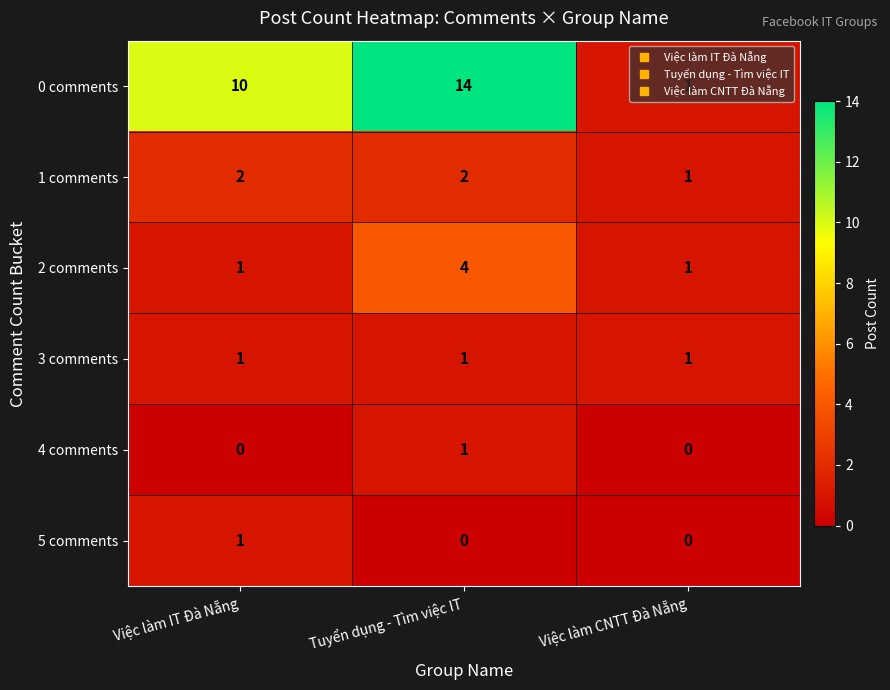

The value of 1 comments at Tuyển dụng - Tìm việc IT is 3. True or false?

False